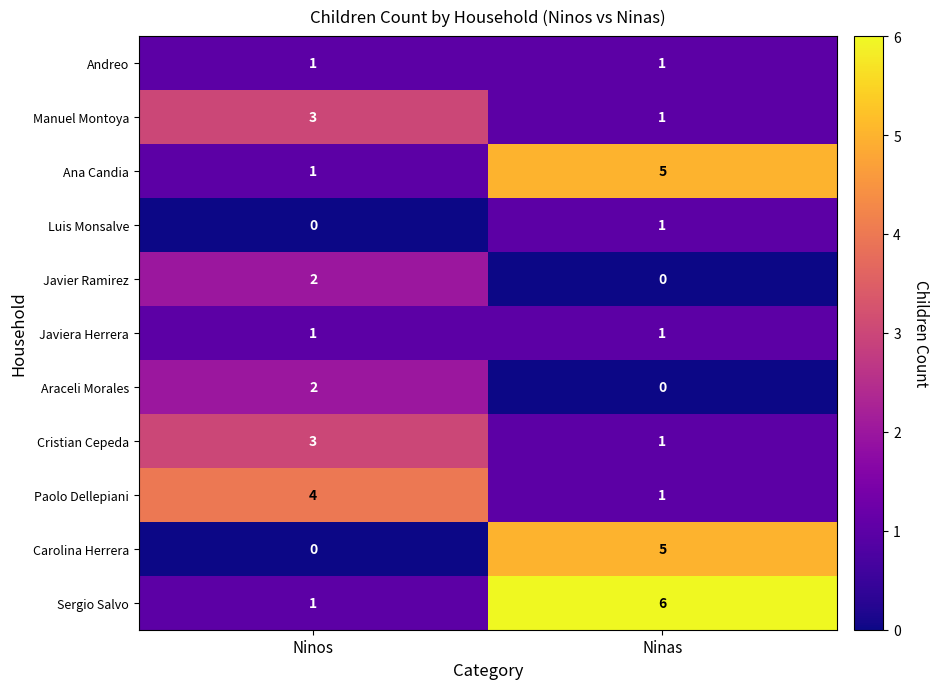

Which label corresponds to the largest value in the chart?

Ninas